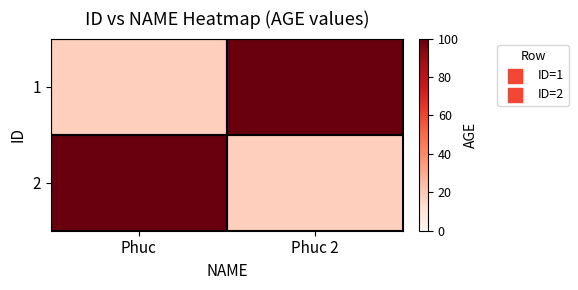

List the series in order of their peak value, lowest first.

1, 2